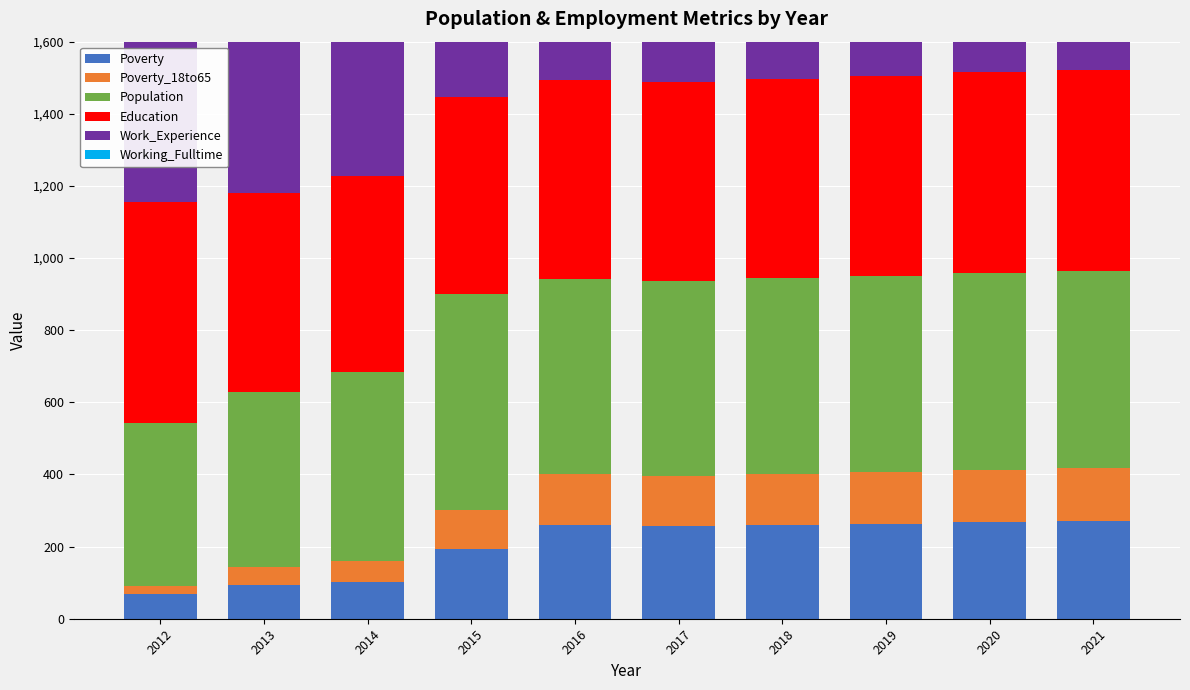

What is the total value across all series at 2019?

2199